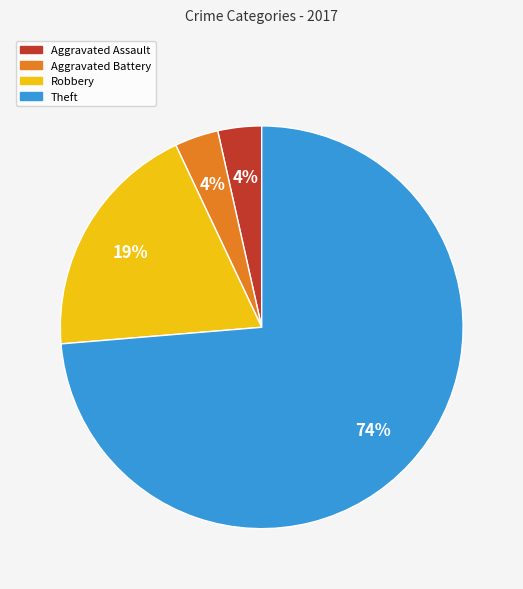

Combined, do Theft and Aggravated Assault account for over 50%?

Yes